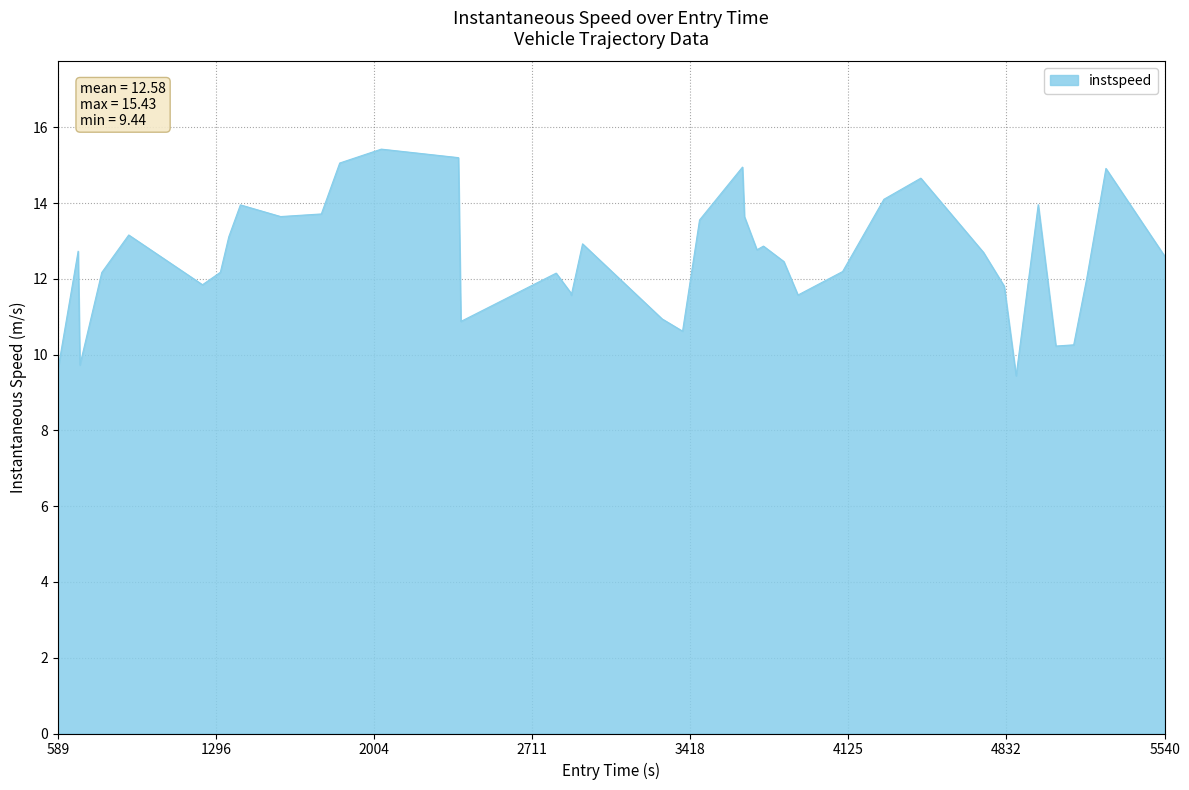

What is the minimum value shown in the chart?

9.4